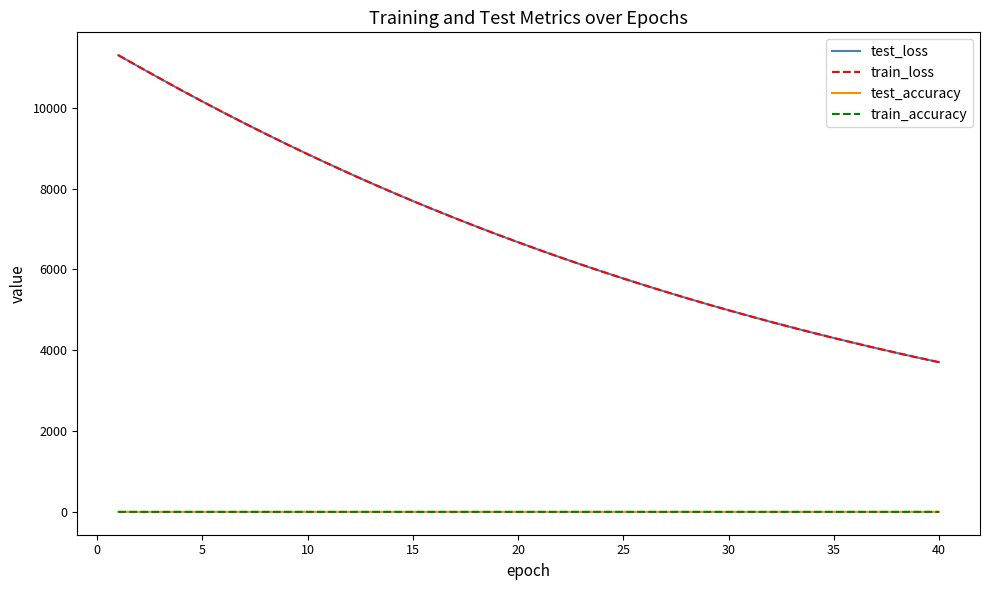

True or false: train_accuracy and test_loss cross at least once.

False